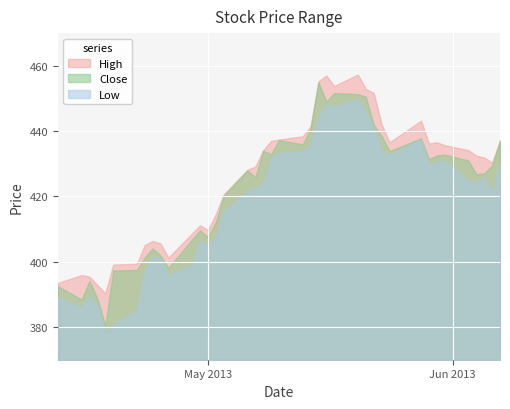

List the labels in order of High value, smallest first.

4, 3, 0, 2, 1, 5, 6, 10, 7, 9, 8, 11, 13, 12, 14, 15, 16, 17, 38, 37, 36, 18, 35, 34, 32, 30, 33, 19, 39, 20, 21, 22, 29, 31, 28, 27, 25, 23, 24, 26